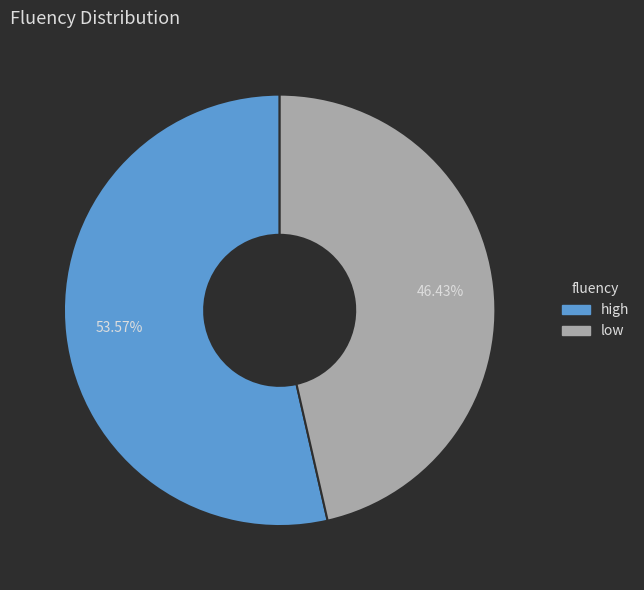

To the nearest percent, what percentage of the pie is low?

46%